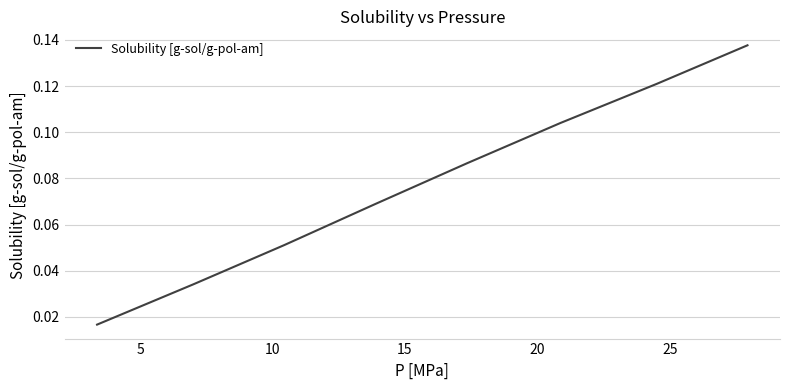

True or false: the data has more than 0 interior local peaks.

False